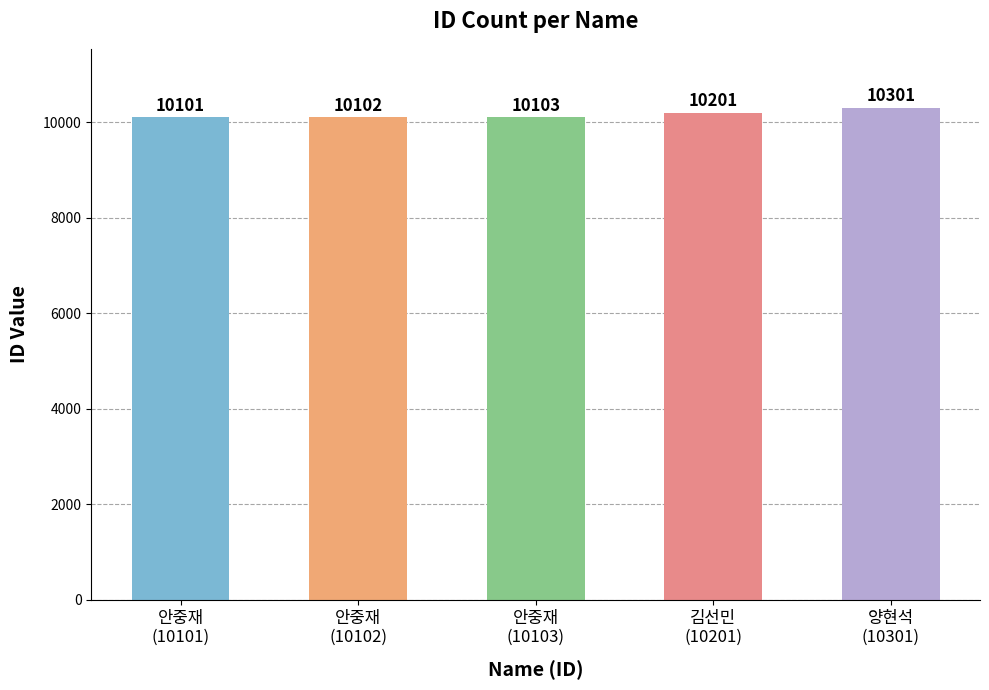

What is the change in value from 안중재
(10103) to 양현석
(10301)?

+198